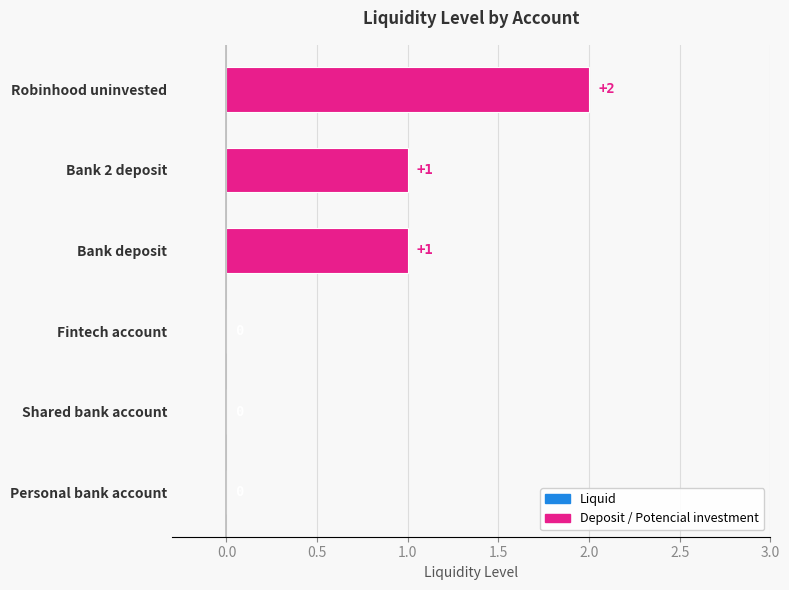

Are the bars horizontal?

Yes